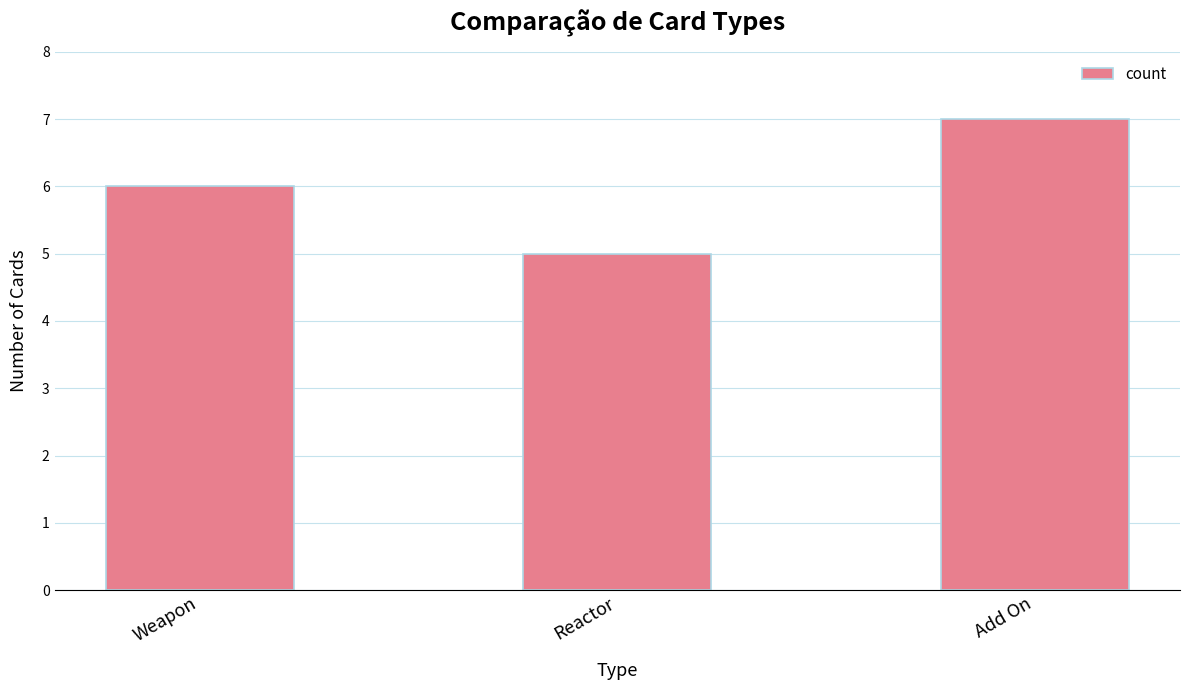

Reading left to right, extract all data points from this chart.

Weapon=6	Reactor=5	Add On=7